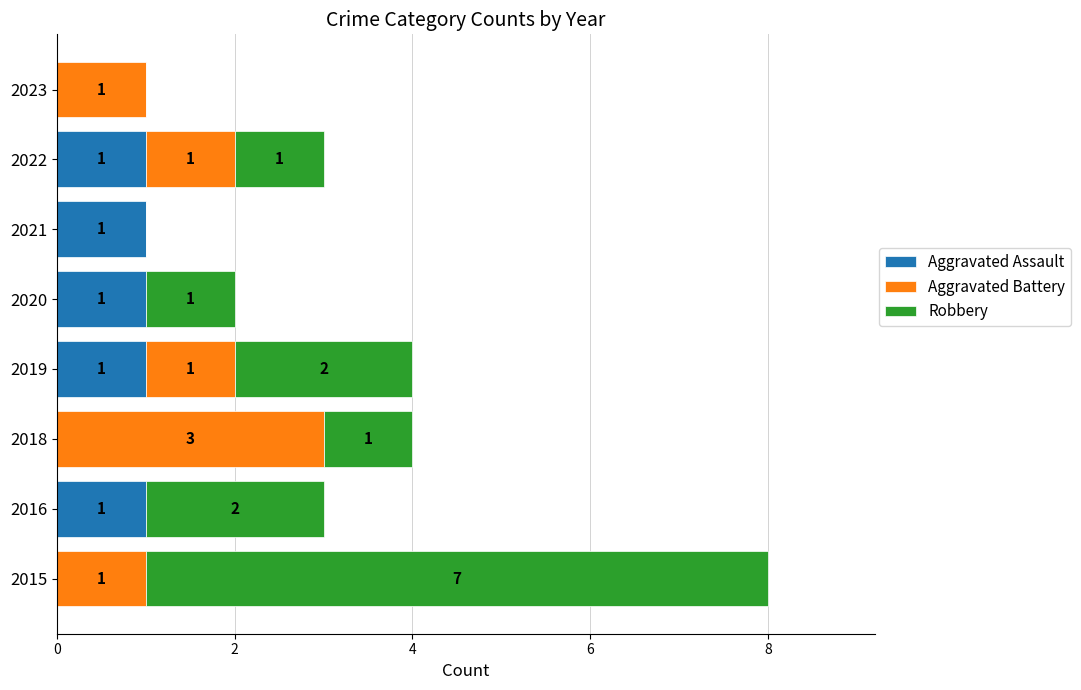

What is the sum of all Aggravated Assault values?

5